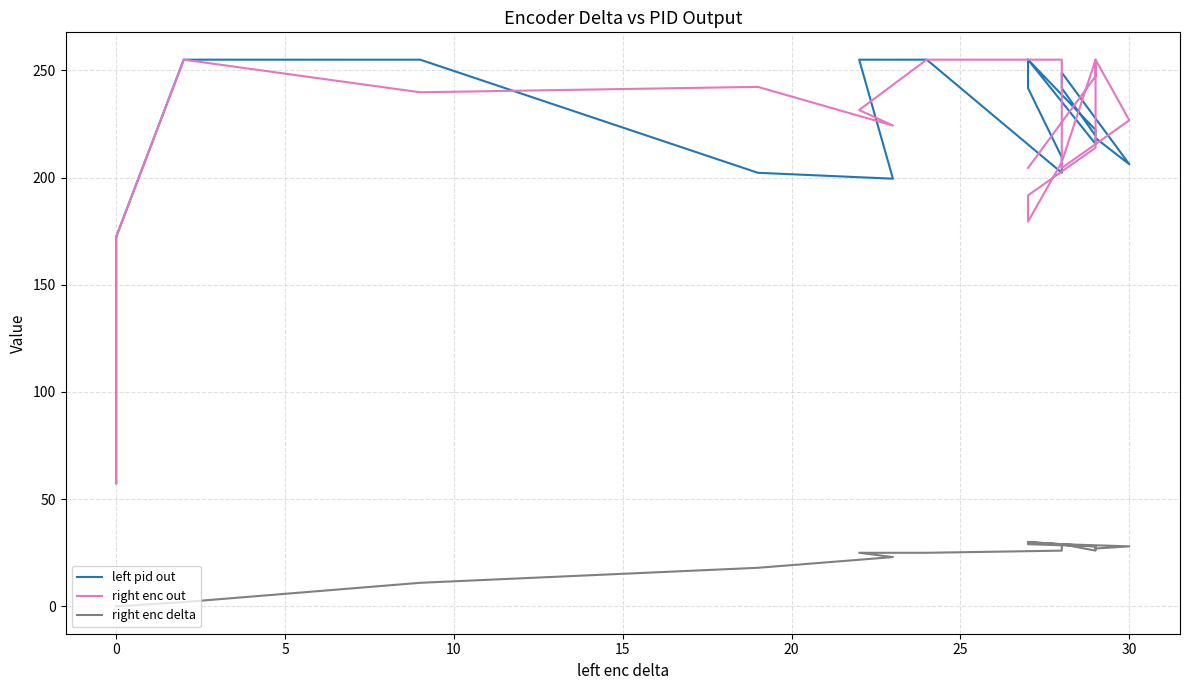

Does the chart display data point markers on the line(s)?

No